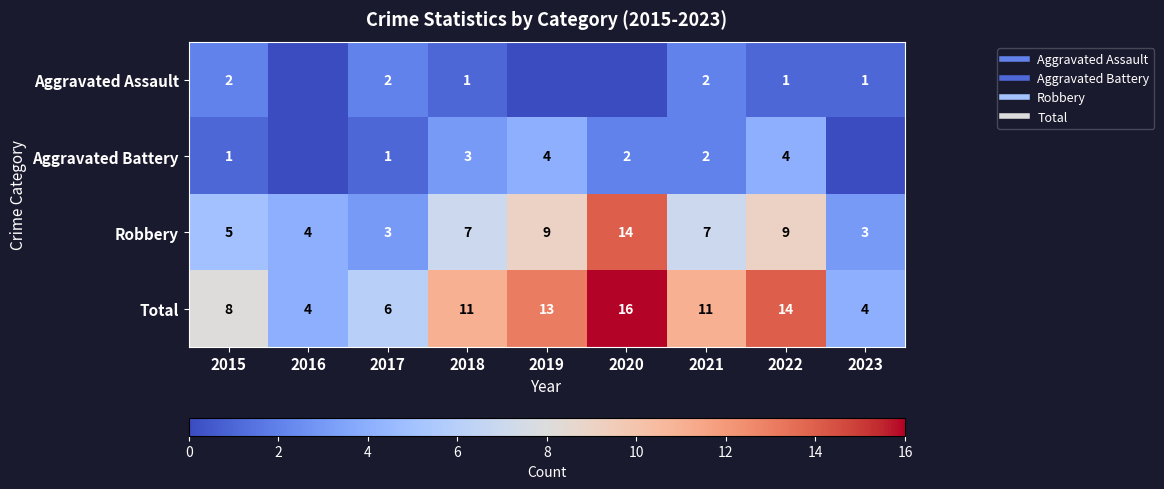

Which series has the largest range (max minus min)?

Total